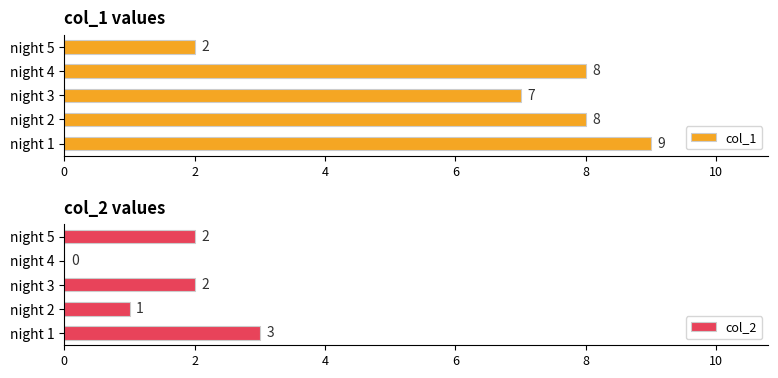

Is it true that col_2 equals 2 at night 3?

True